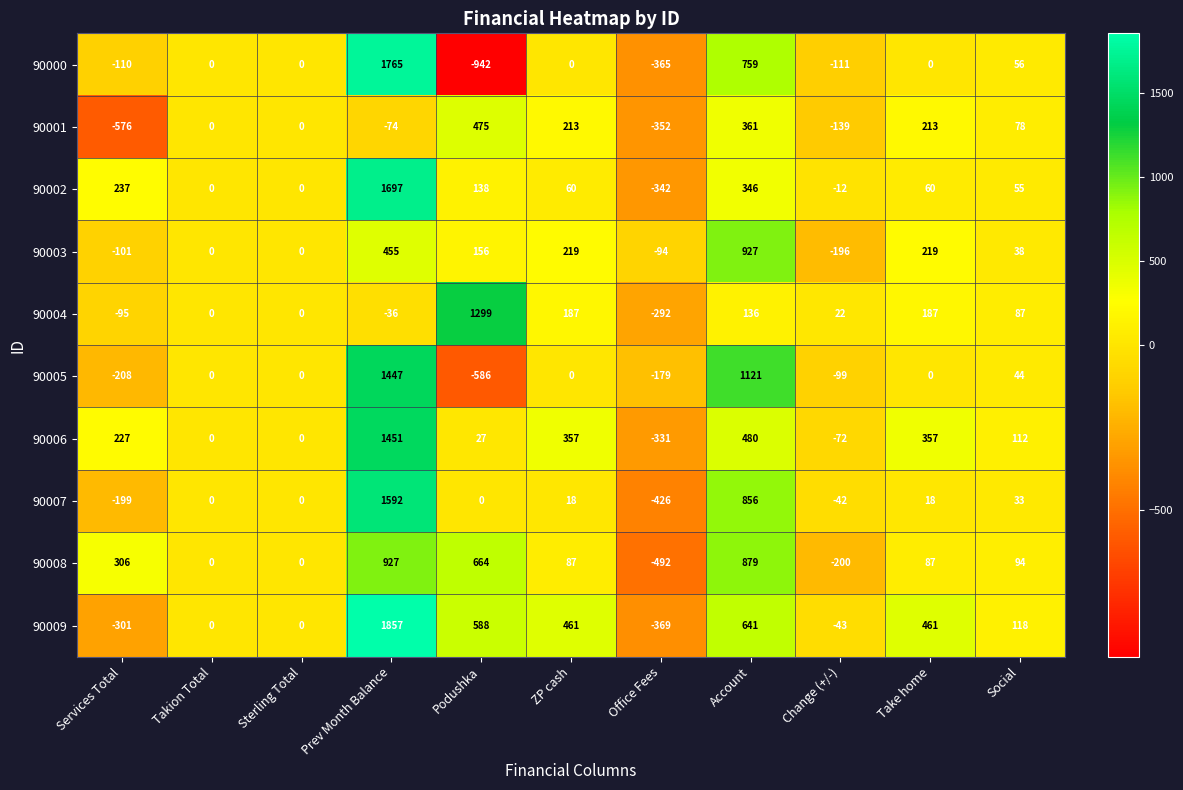

What is the difference between the 90001 values at Change (+/-) and Social?

217